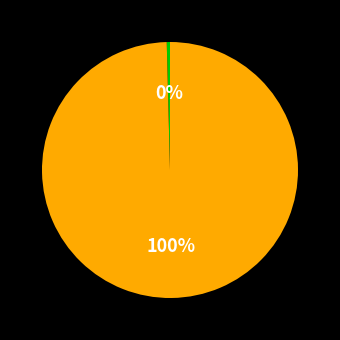

Does any single category account for the majority?

Yes